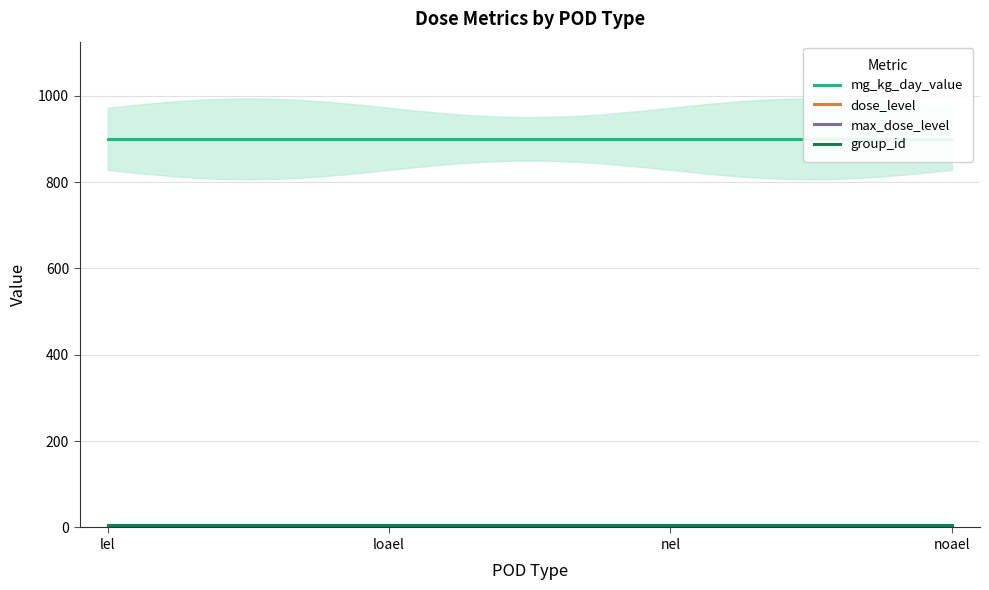

What is the average value of the dose_level series?

1